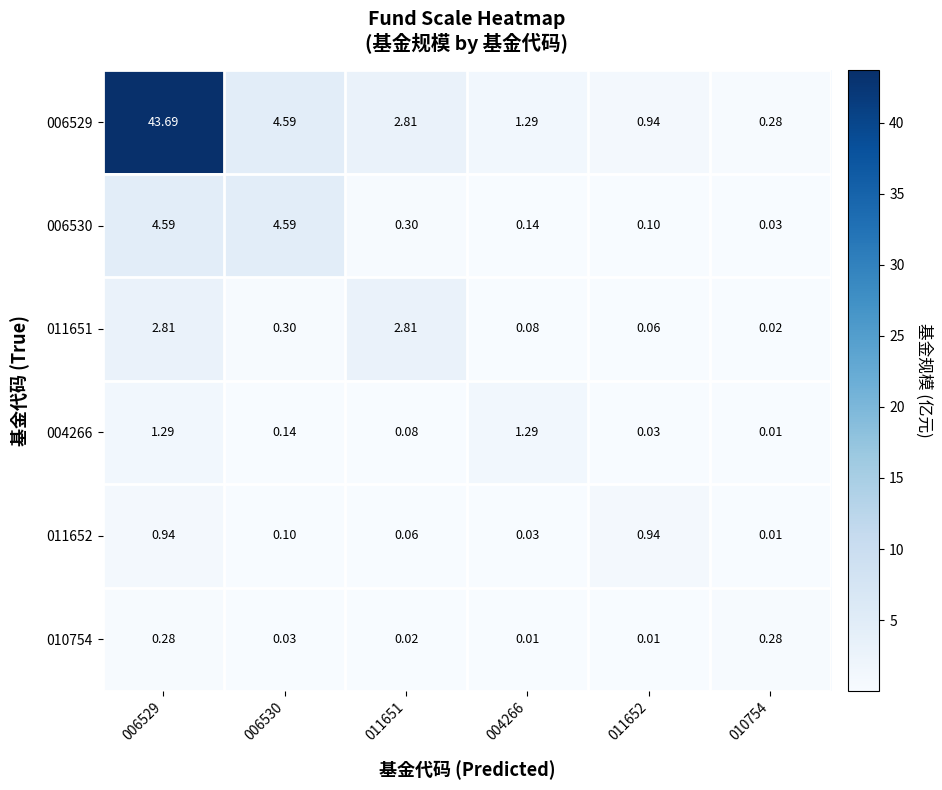

Is the value of 006530 at 011652 greater than the value of 010754 at 011652?

Yes